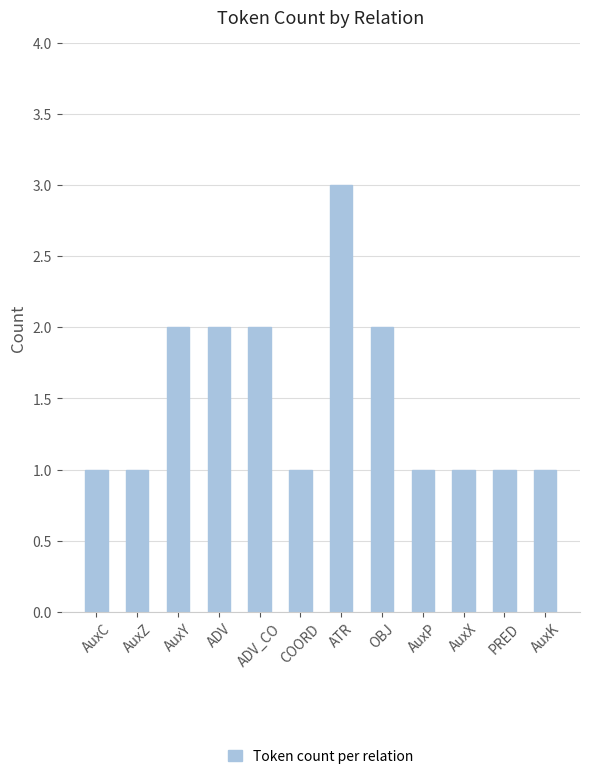

What is the ratio of the value at AuxX to the value at AuxZ?

1.0